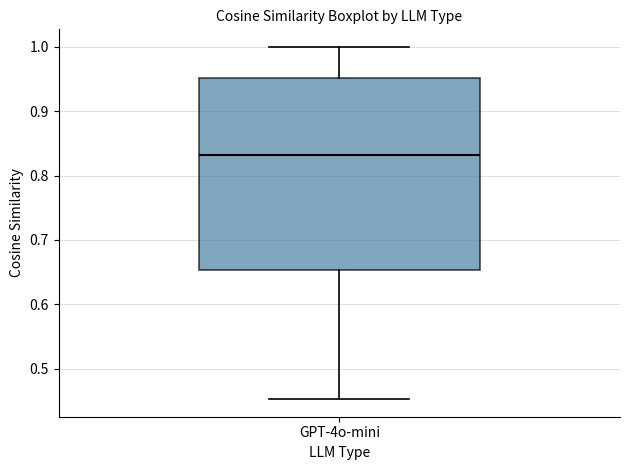

Transcribe this box plot: give where the median line is, the range the box spans, and where the two whiskers end, as read against the y-axis. The values are not printed on the chart, so give them approximately, as read against the axis.

median 0.83, box 0.65 to 0.95, whiskers 0.45 to 1.00